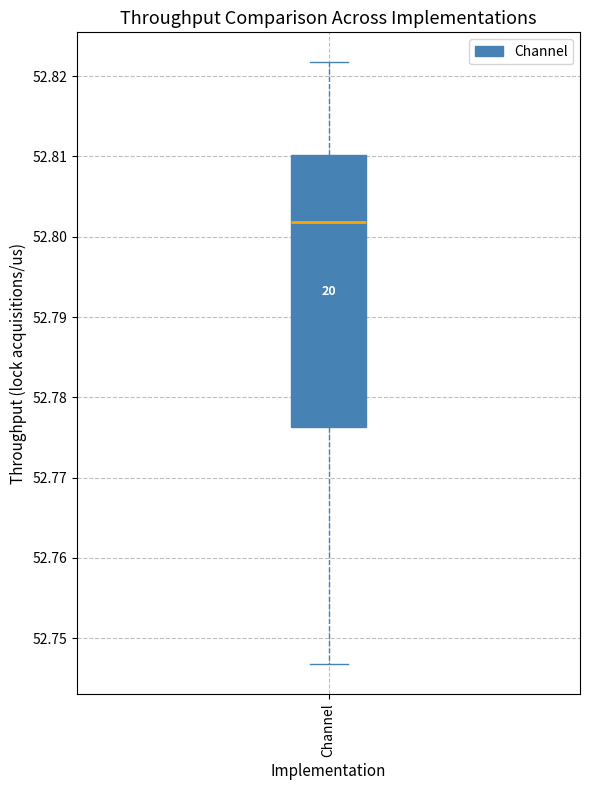

Where is the upper edge of the box for Channel on the y-axis? The values are not printed on the chart, so give them approximately, as read against the axis.

52.810